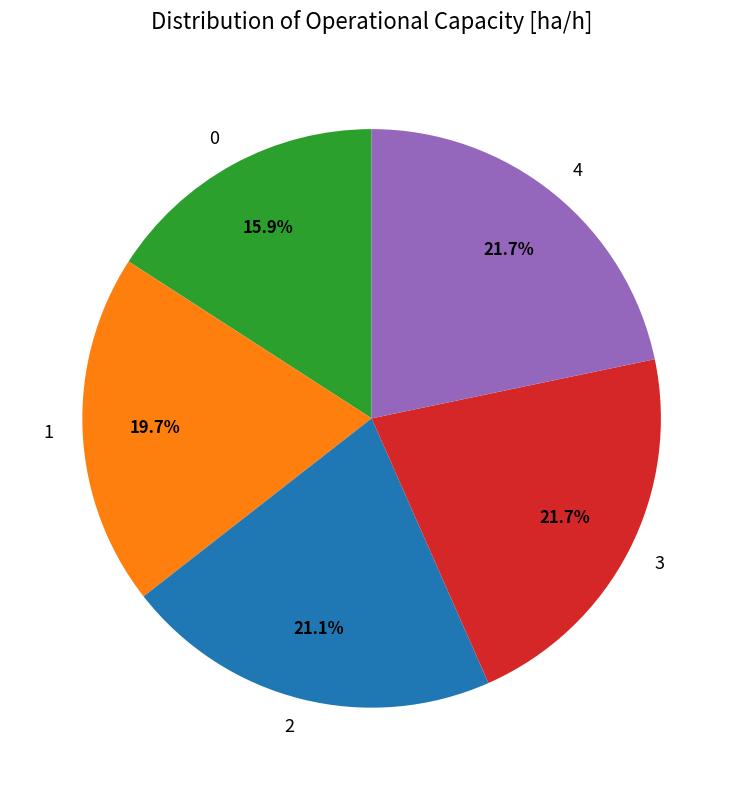

How many segments does this pie chart have?

5